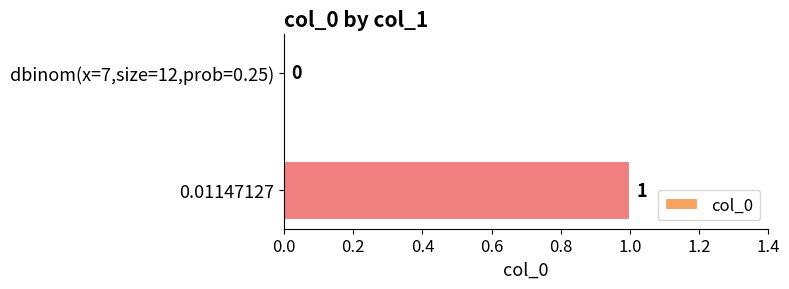

Which has a higher value, dbinom(x=7,size=12,prob=0.25) or 0.01147127?

0.01147127